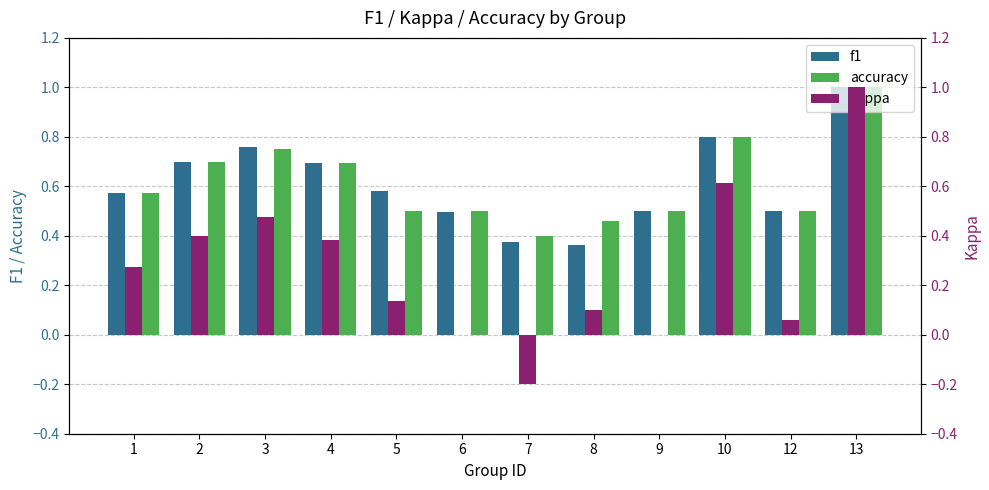

Reading left to right, what are all the values shown in this chart?

f1: 1=0.6	2=0.7	3=0.8	4=0.7	5=0.6	6=0.5	7=0.4	8=0.4	9=0.5	10=0.8	12=0.5	13=1.0
accuracy: 1=0.6	2=0.7	3=0.8	4=0.7	5=0.5	6=0.5	7=0.4	8=0.5	9=0.5	10=0.8	12=0.5	13=1.0
kappa: 1=0.3	2=0.4	3=0.5	4=0.4	5=0.1	6=0.0	7=-0.2	8=0.1	9=0.0	10=0.6	12=0.1	13=1.0